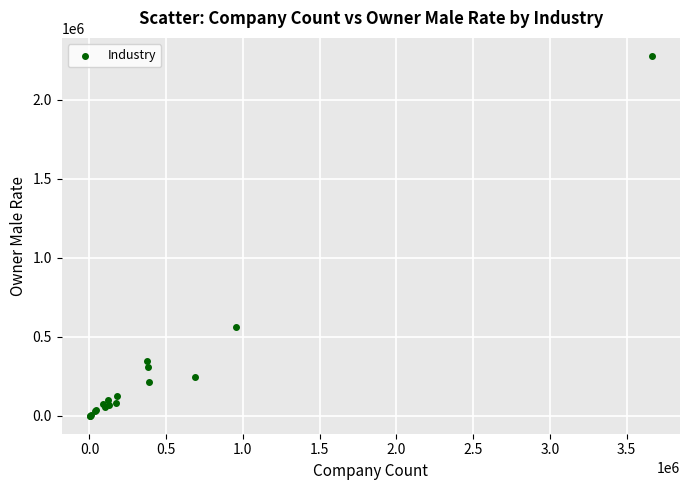

What Y value in the scatter plot is closest to 1139101?

562558